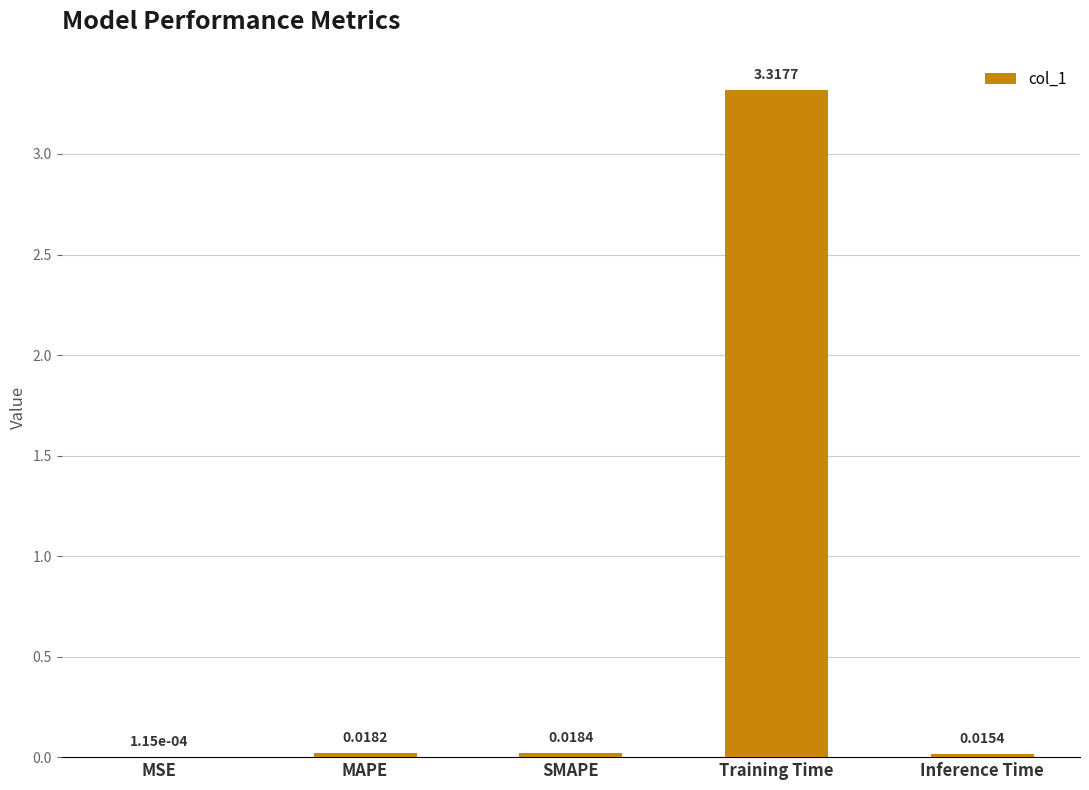

Which label corresponds to the largest value in the chart?

Training Time